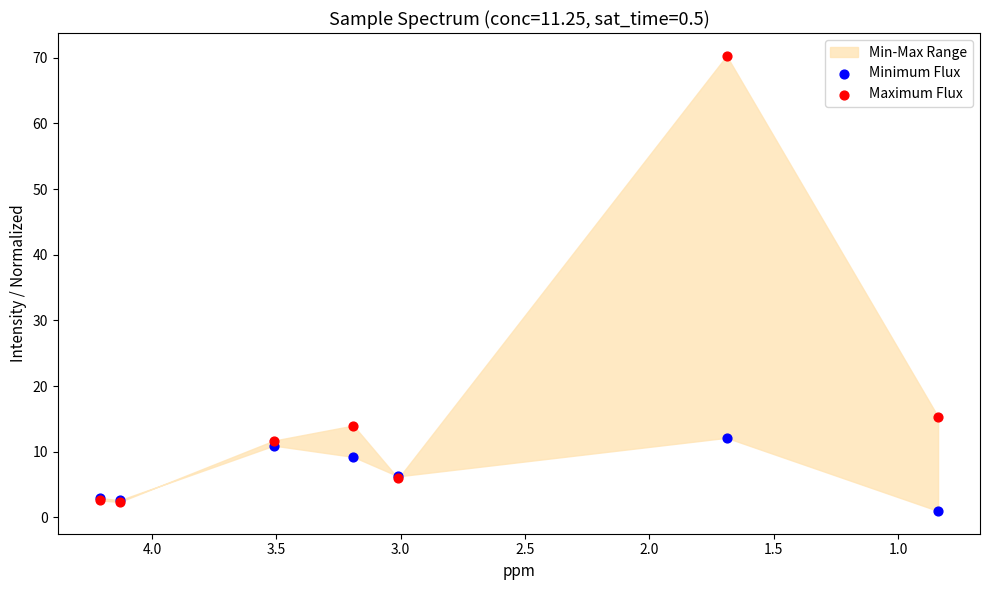

Across all series, what Y value is closest to 35?

15.3